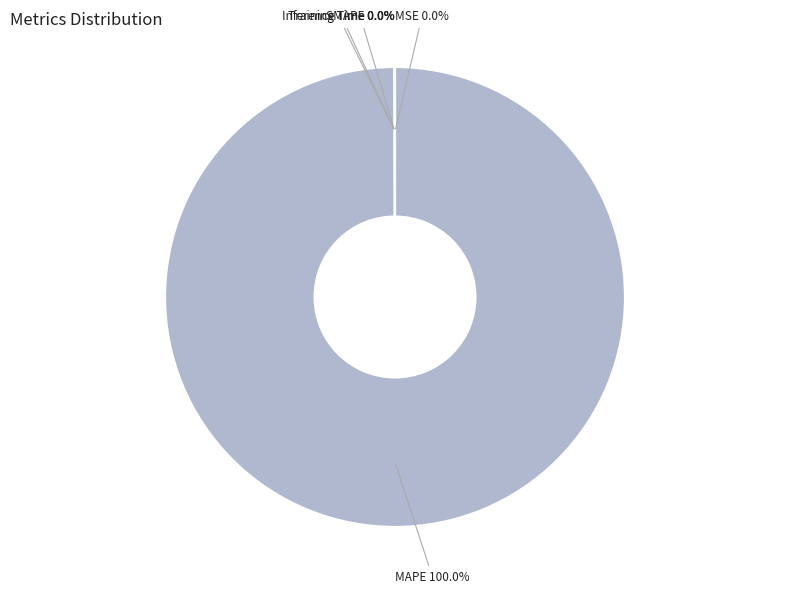

Does any single category account for the majority?

Yes